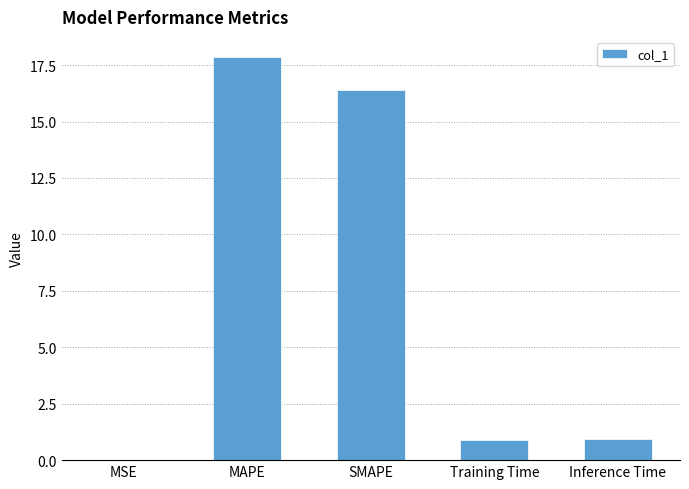

What is the average value?

7.2